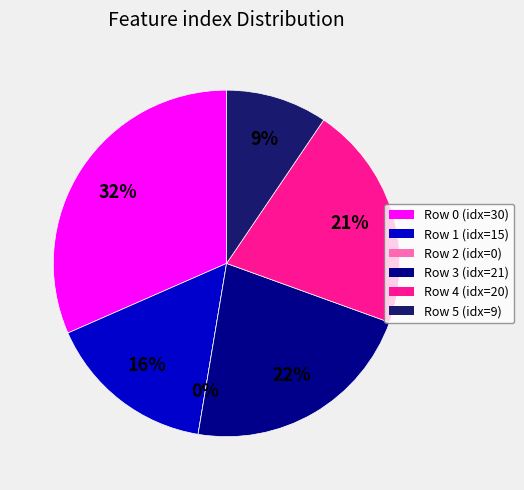

Is there a majority slice in this chart?

No